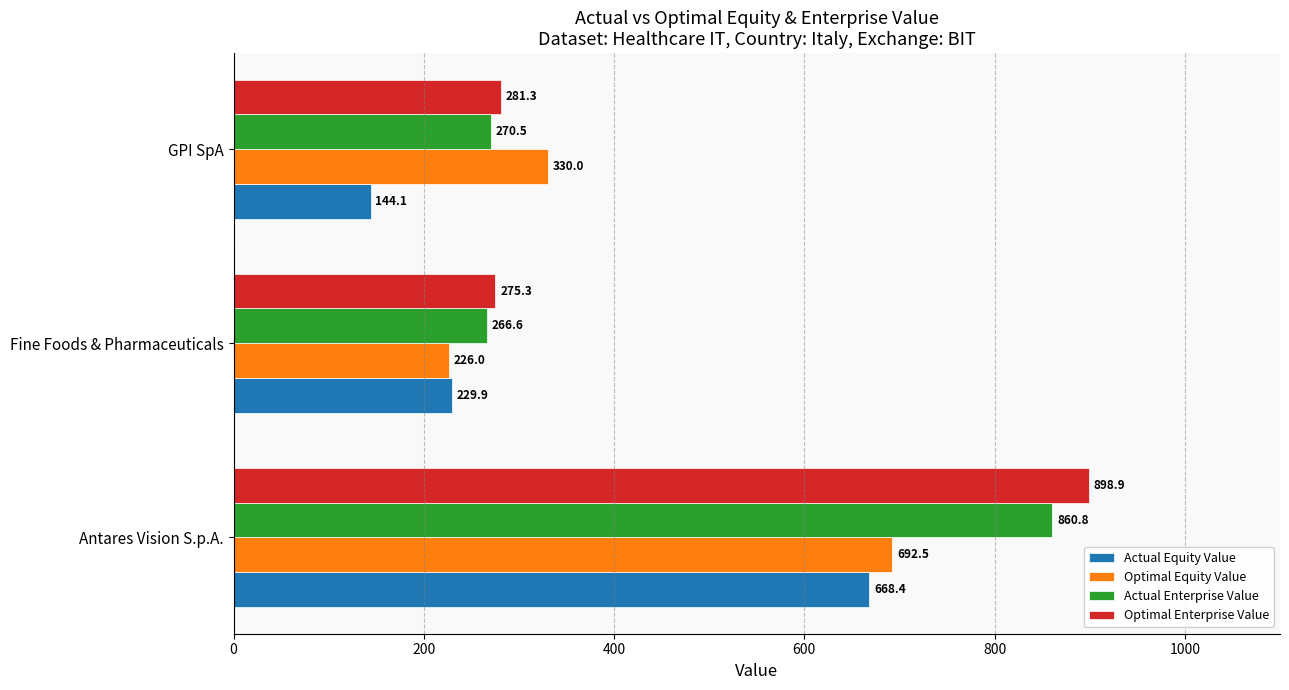

Between Antares Vision S.p.A. and Fine Foods & Pharmaceuticals, which series saw the biggest shift?

Optimal Enterprise Value